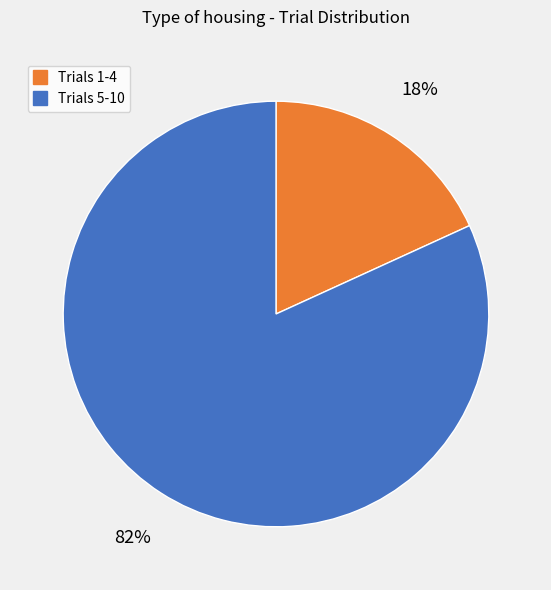

How many segments does this pie chart have?

2